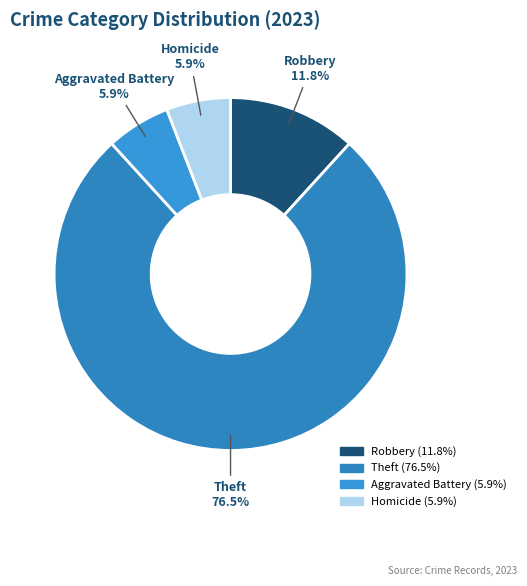

What is the largest slice in the pie chart?

Theft